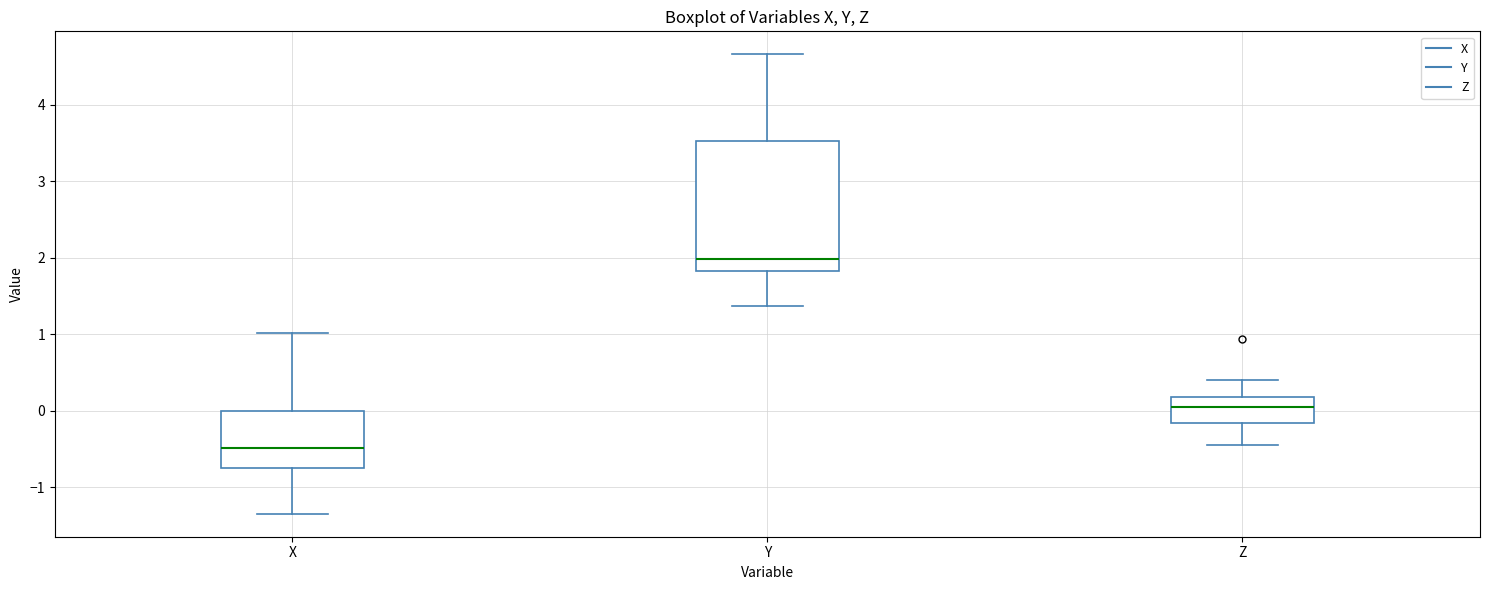

Reading left to right, transcribe this box plot: for each box, give where its median line is, the range the box spans, and where its two whiskers end, as read against the y-axis. The values are not printed on the chart, so give them approximately, as read against the axis.

X: median -0.5, box -0.7 to 0.0, whiskers -1.3 to 1.0
Y: median 2.0, box 1.8 to 3.5, whiskers 1.4 to 4.7
Z: median 0.0, box -0.2 to 0.2, whiskers -0.4 to 0.4